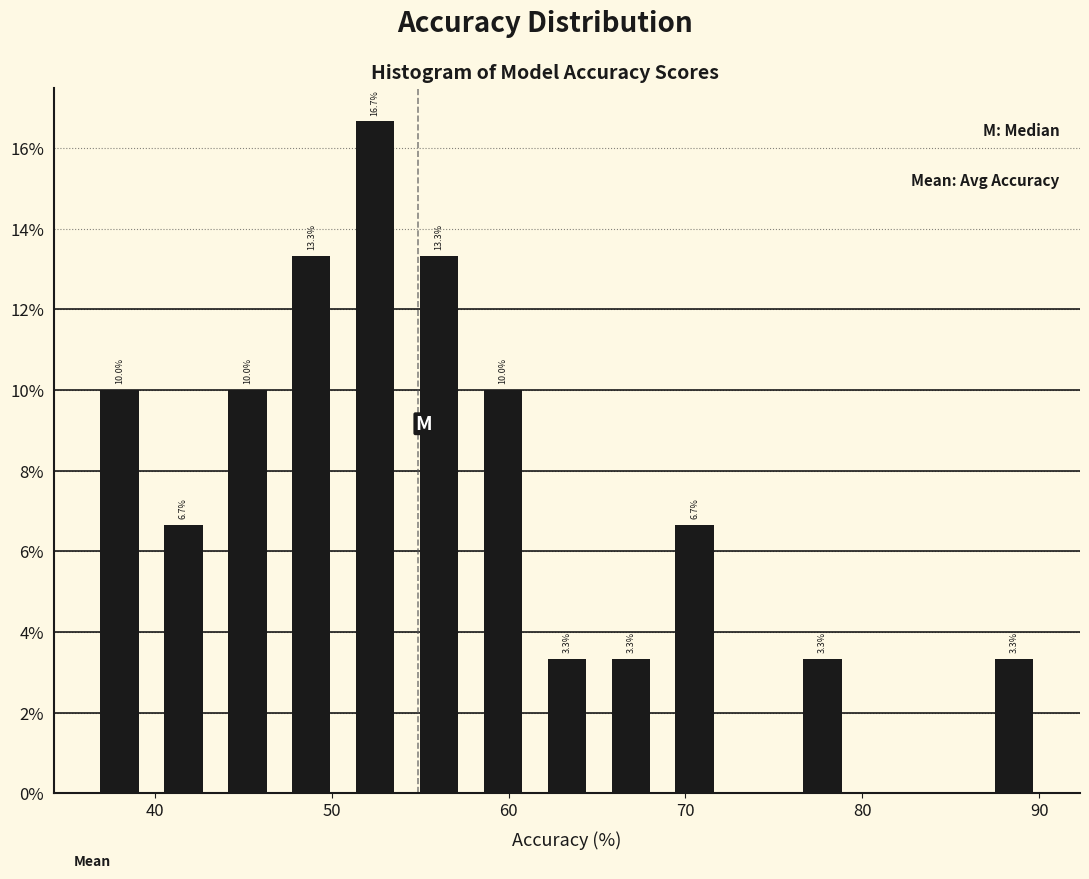

Around what value on the x-axis is the tallest bar? Give the approximate position of its centre, as read against the axis.

52